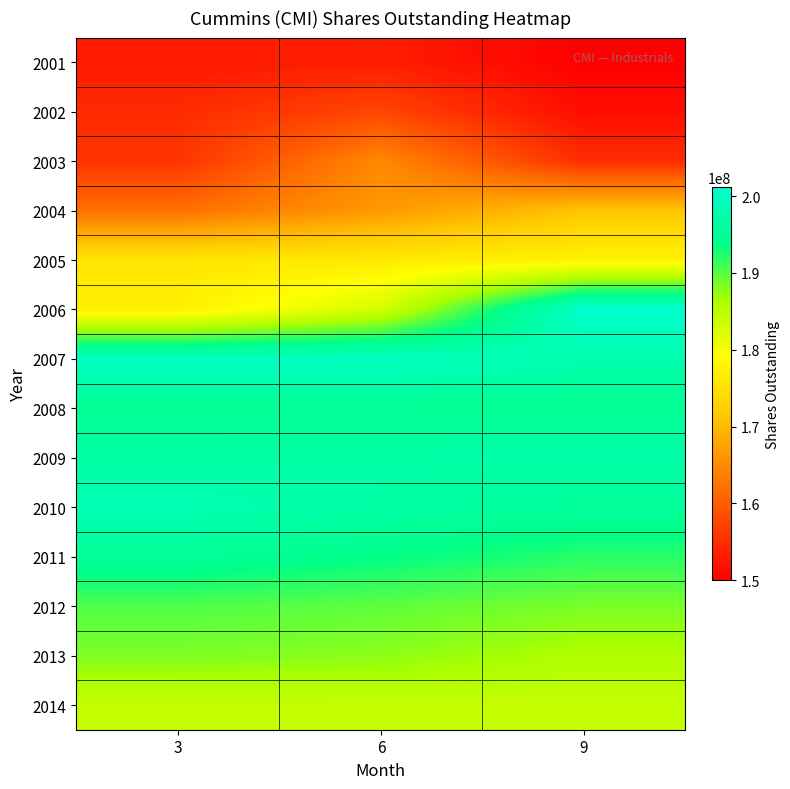

Reading left to right, list all the values displayed in this chart.

2001: 3=152800000	6=153271028	9=150000000
2002: 3=154666667	6=157575758	9=151456311
2003: 3=155600000	6=164705882	9=154838710
2004: 3=162000000	6=166497462	9=171217712
2005: 3=175600000	6=176250000	9=177370031
2006: 3=177200000	6=182952183	9=201176471
2007: 3=200000000	6=200000000	9=197849462
2008: 3=195100000	6=195200000	9=194900000
2009: 3=196800000	6=197100000	9=197400000
2010: 3=198400000	6=196900000	9=195800000
2011: 3=195500000	6=193800000	9=192100000
2012: 3=190400000	6=189800000	9=188600000
2013: 3=188400000	6=187800000	9=186000000
2014: 3=184300000	6=184300000	9=184300000